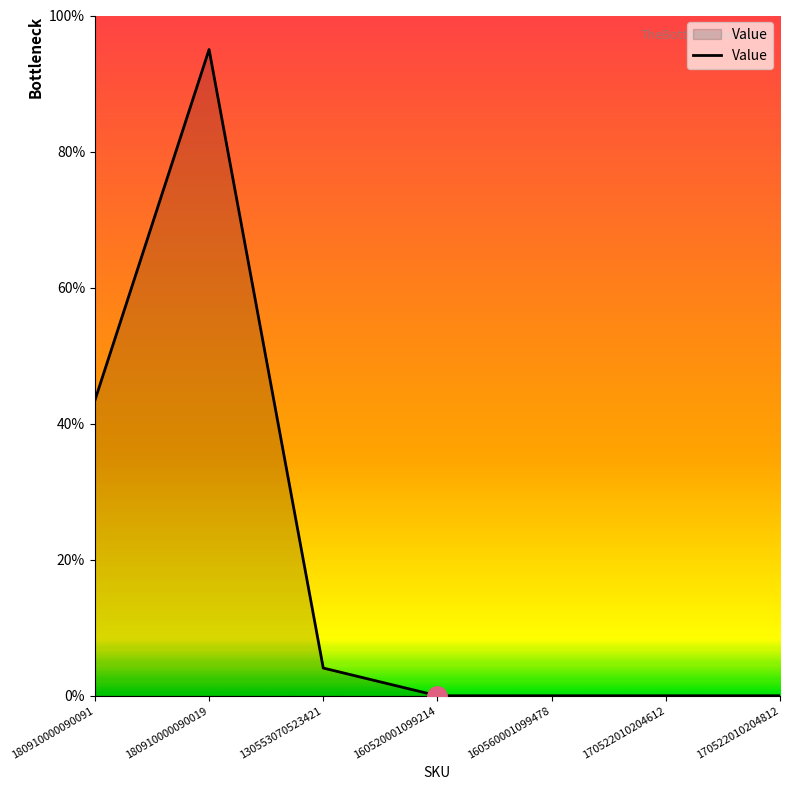

How many lines are shown in the chart?

1